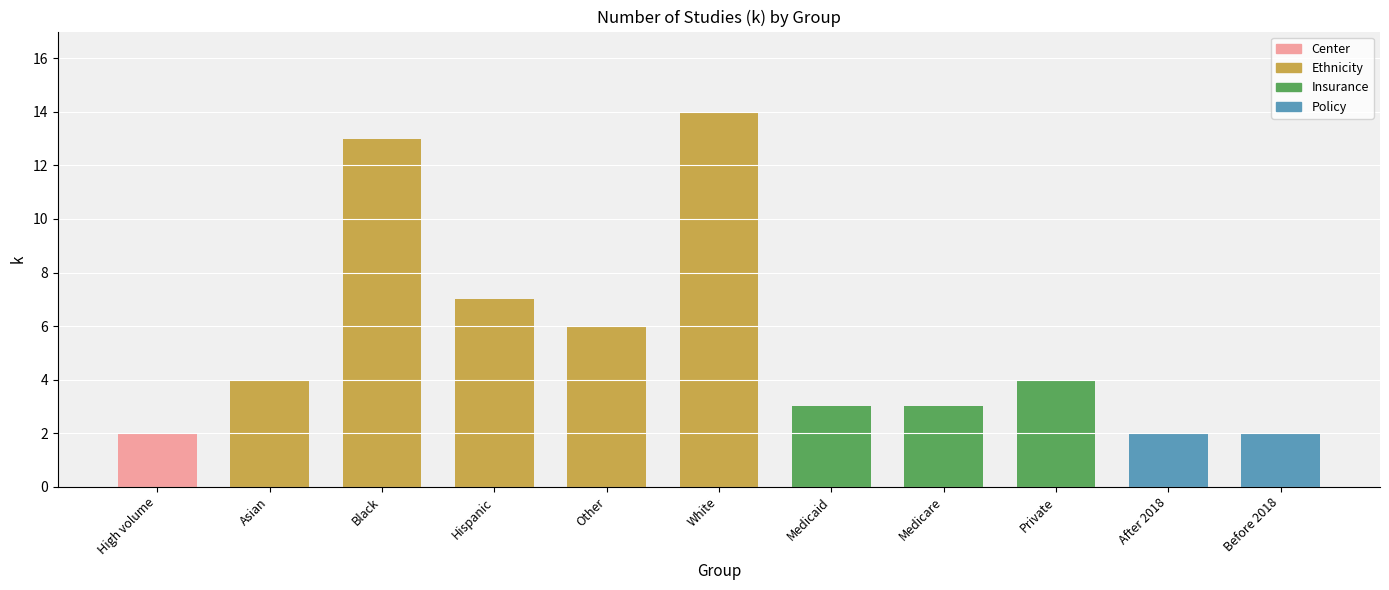

Reading left to right, list all the values displayed in this chart.

High volume=2	Asian=4	Black=13	Hispanic=7	Other=6	White=14	Medicaid=3	Medicare=3	Private=4	After 2018=2	Before 2018=2